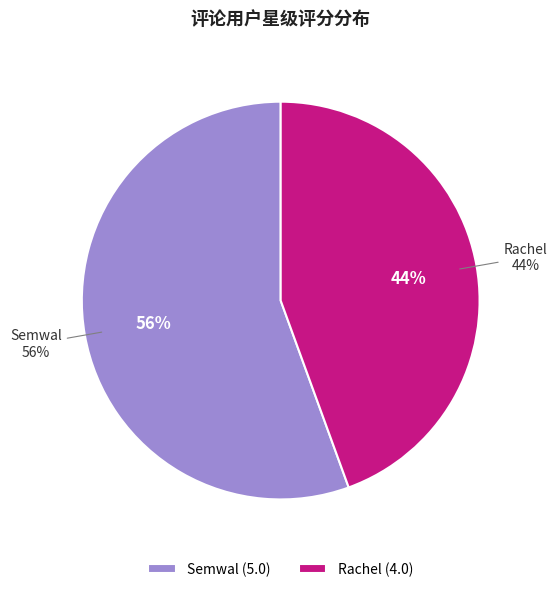

Which category has the smallest portion of the pie?

Rachel